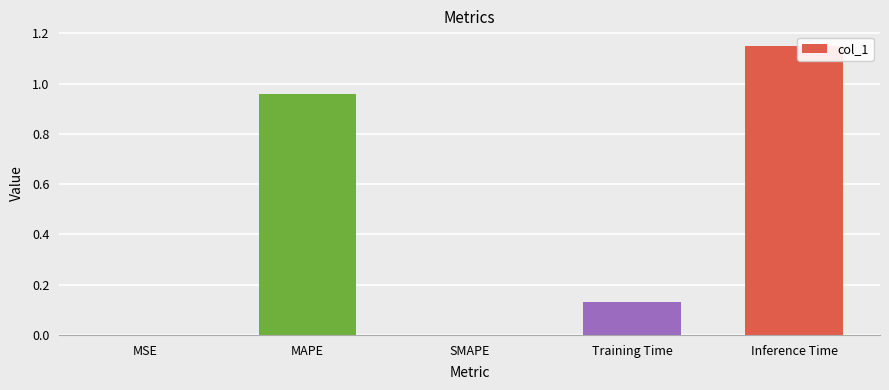

The value at Inference Time is 1.6. True or false?

False